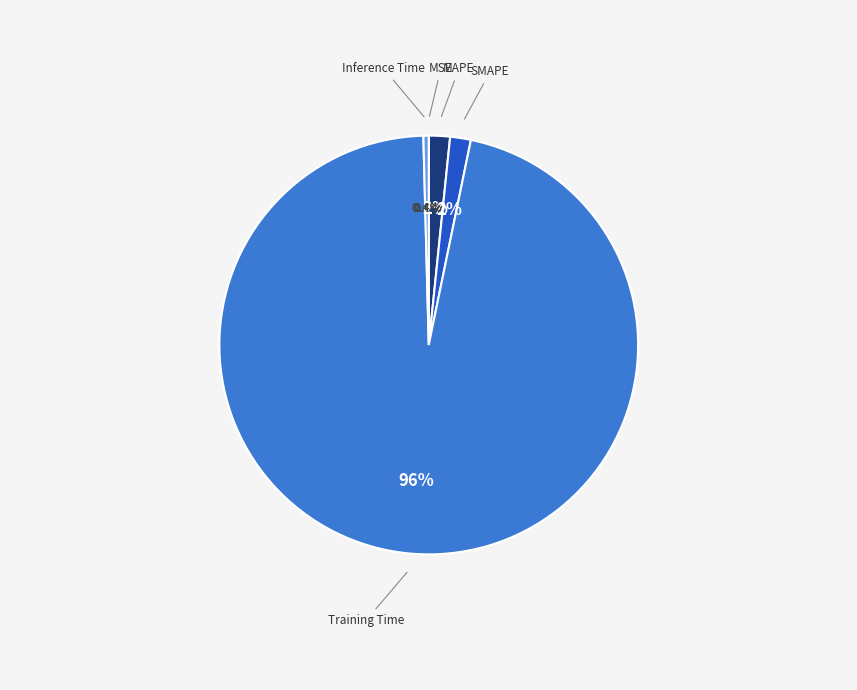

Between SMAPE and Inference Time, which is larger?

SMAPE